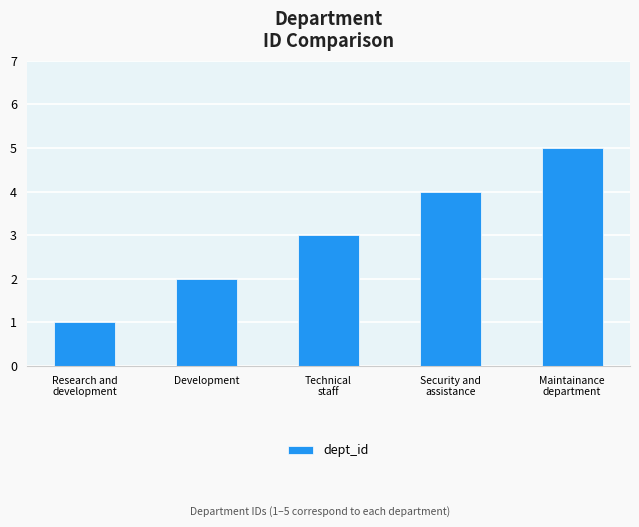

Where is the data nearest to the value 3?

Technical
staff